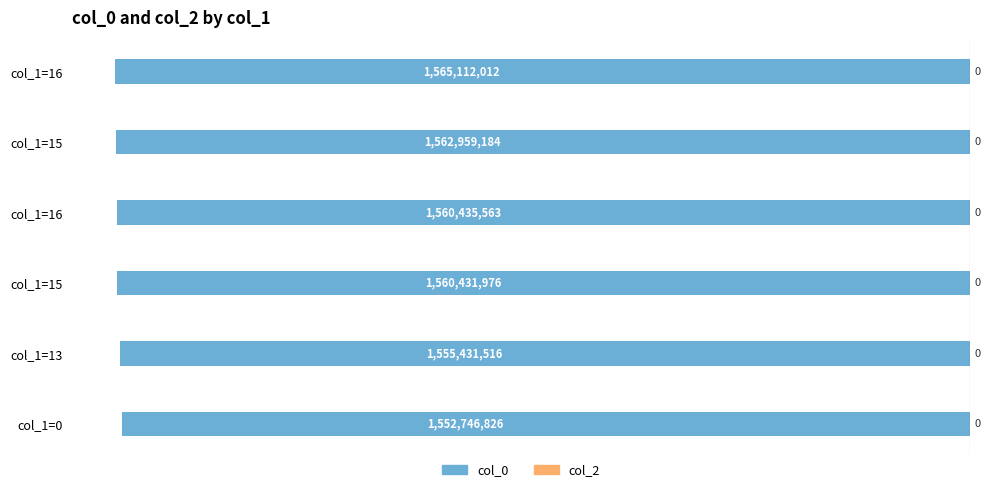

How many bars are there in total?

6